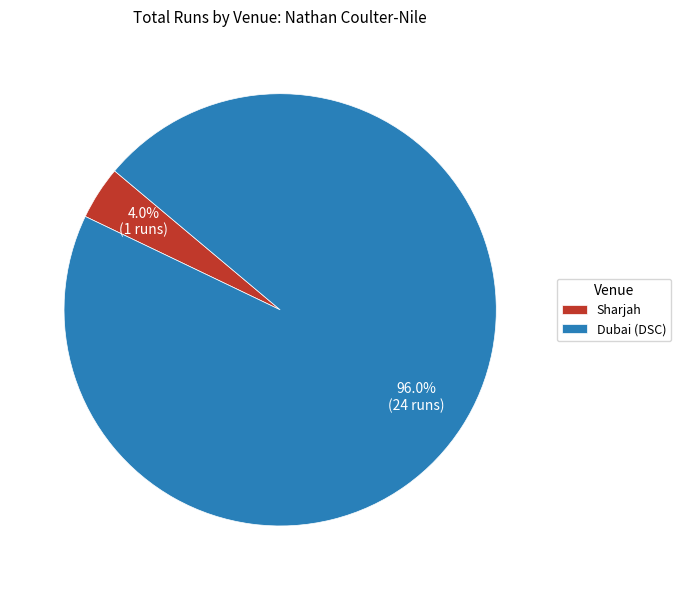

Rank the categories by value from highest to lowest.

Dubai (DSC), Sharjah